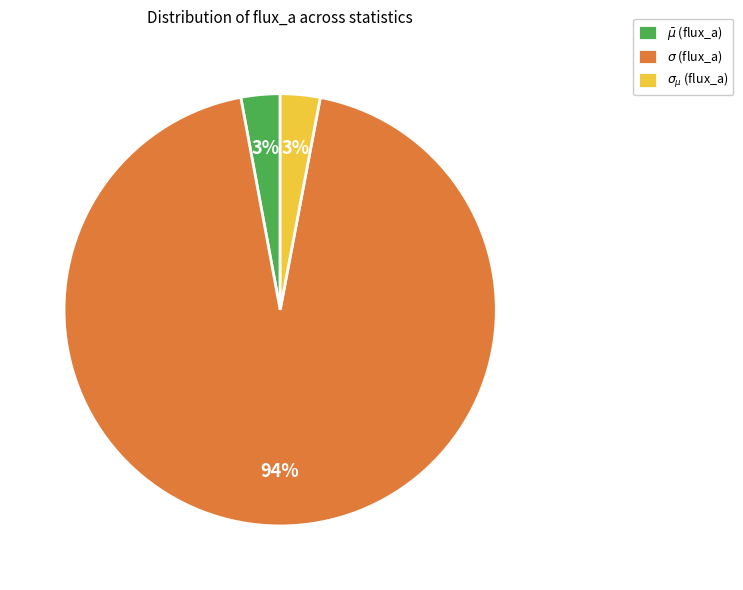

Do $\sigma$ and $\sigma_{\mu}$ together represent more than half of the pie?

Yes